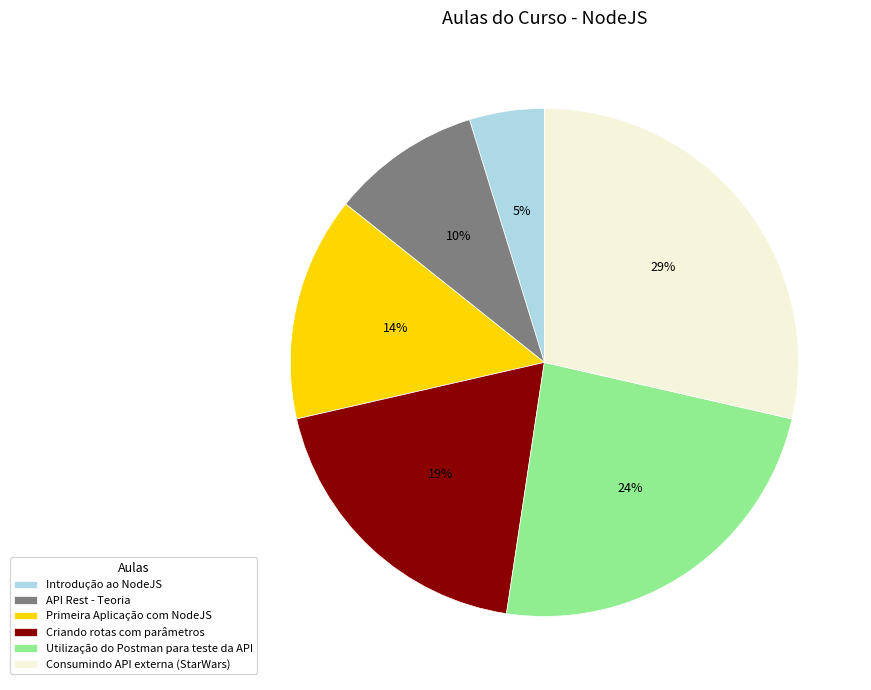

True or false: Consumindo API externa (StarWars) accounts for 20% of the total.

False